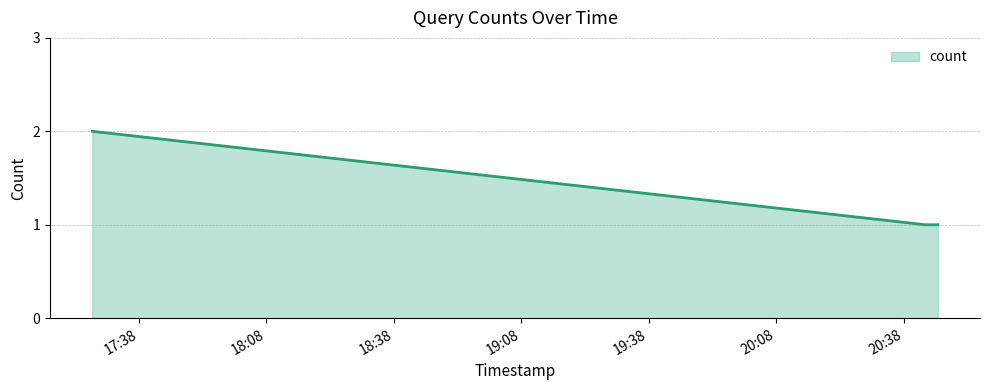

What is the sum of all values?

4